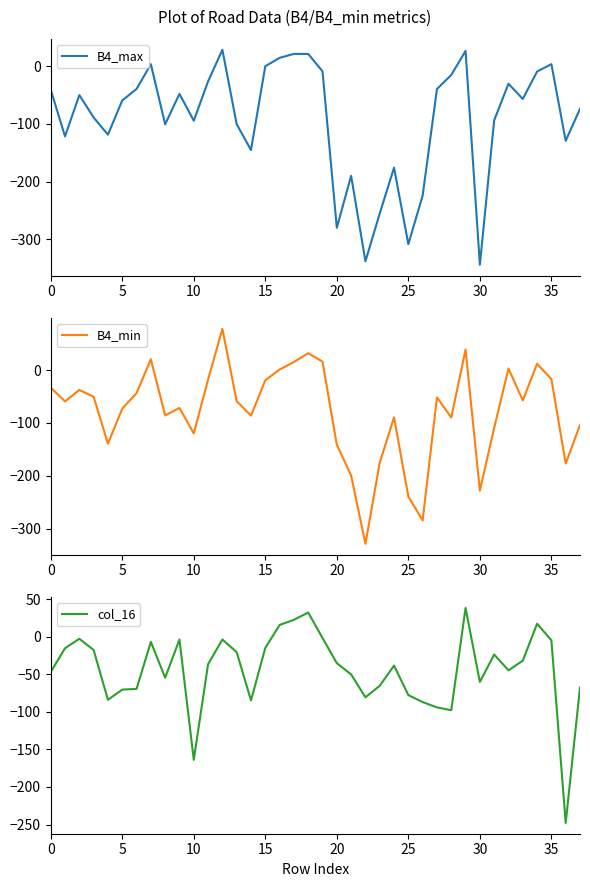

What value does the B4_max series have at 0?

-40.5